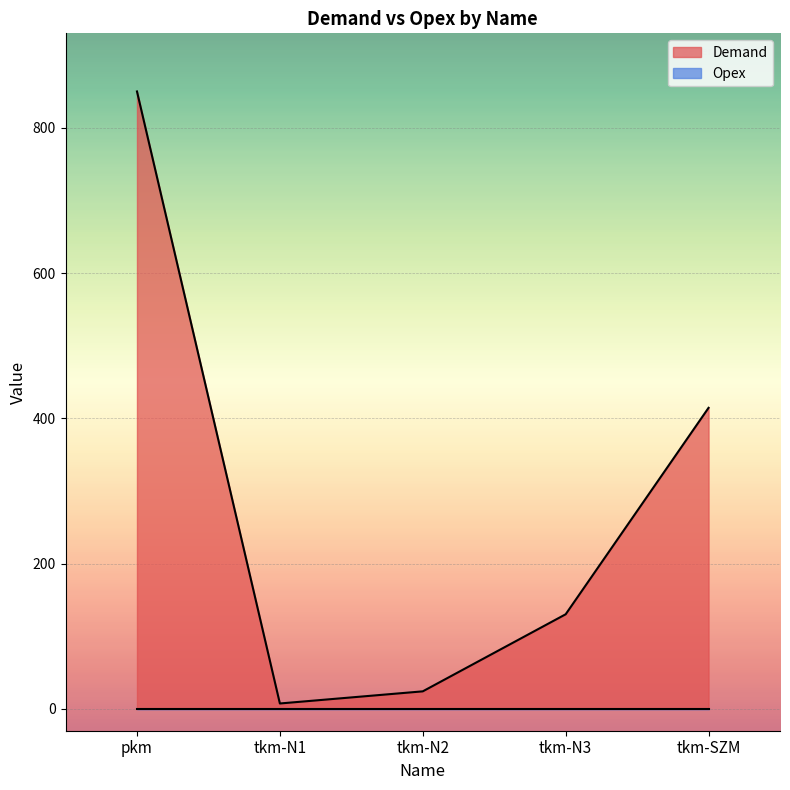

True or false: the data shows 7.5 at tkm-N1.

True